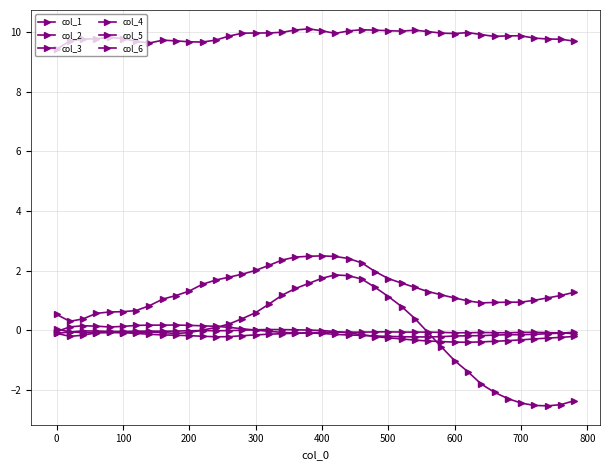

Is this an area chart (filled region under the line)?

No